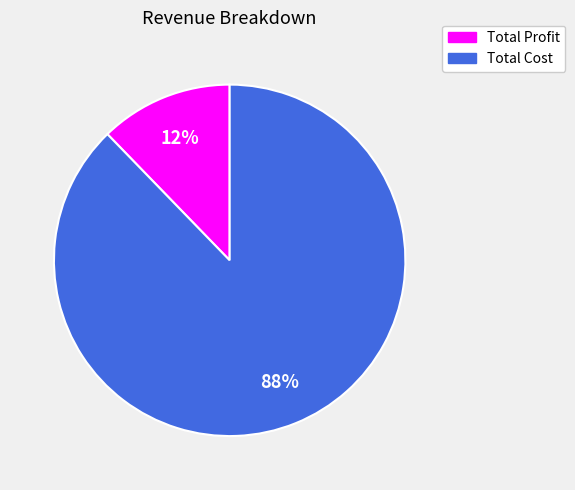

How many slices are in this pie chart?

2